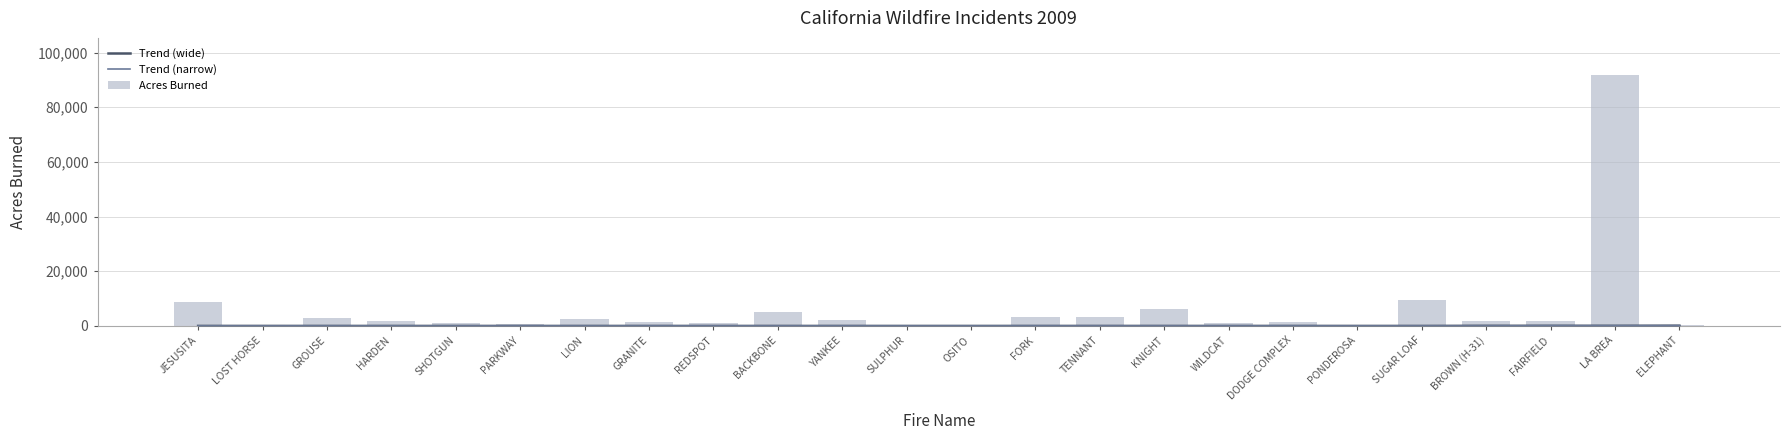

What is the difference between the highest and lowest values at LOST HORSE?

438.9